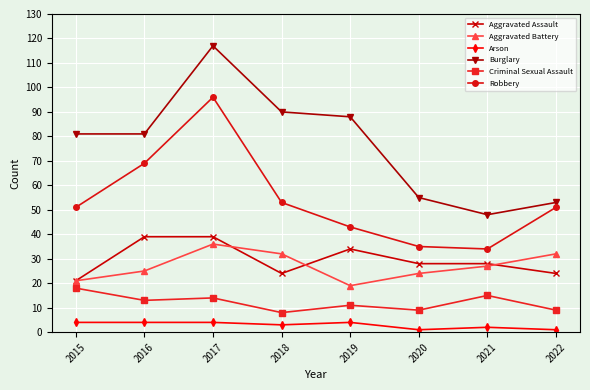

What is the value of the Arson point at the 5th from the left?

4